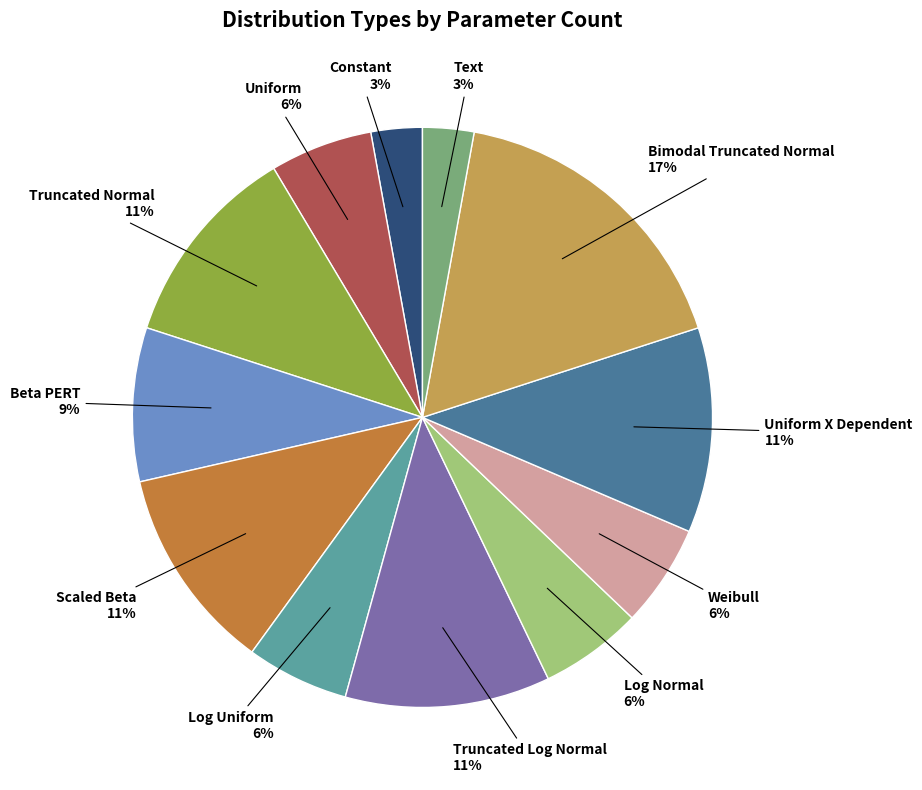

How many segments does this pie chart have?

12